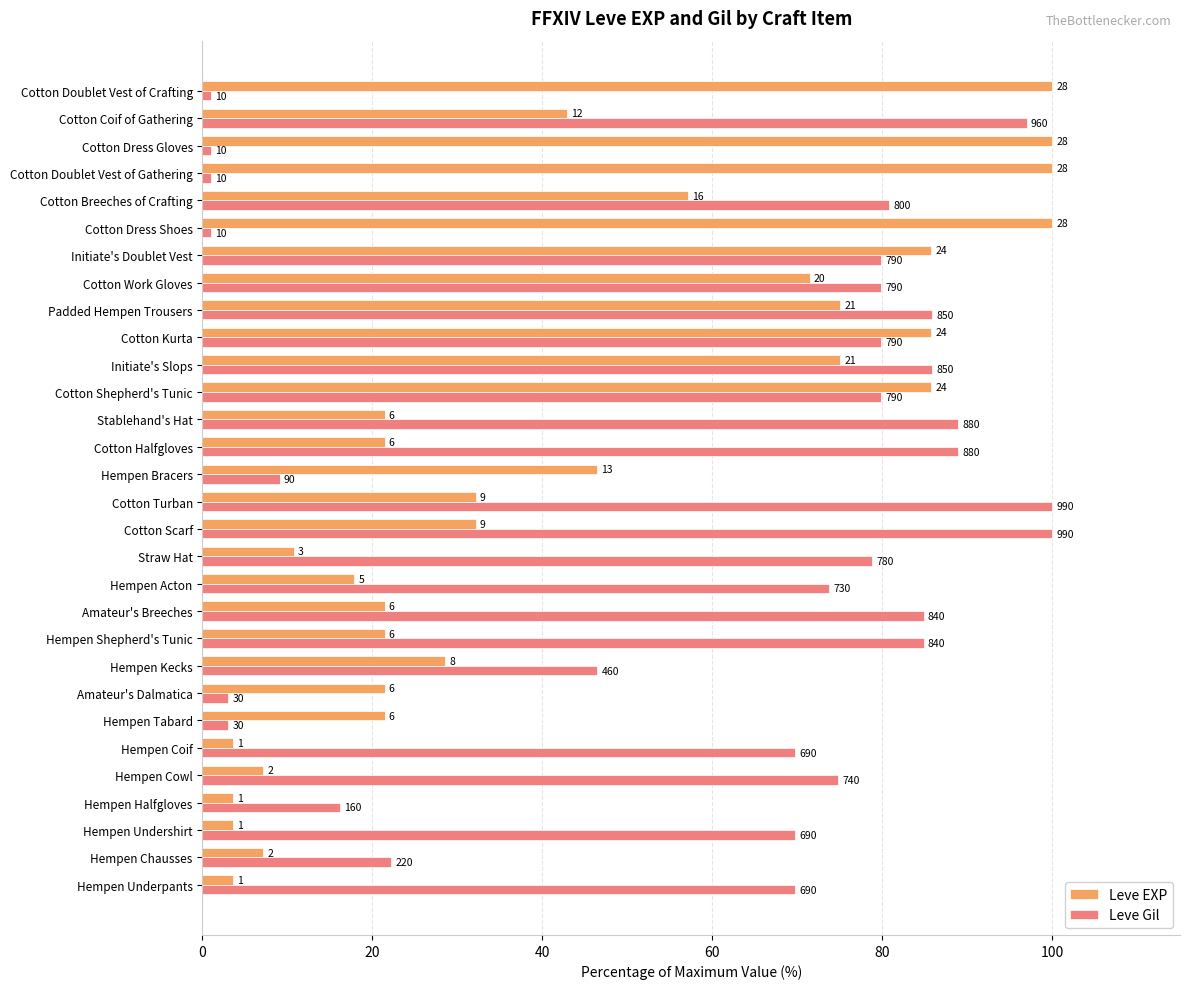

What are all the series names shown in the legend?

Leve EXP, Leve Gil